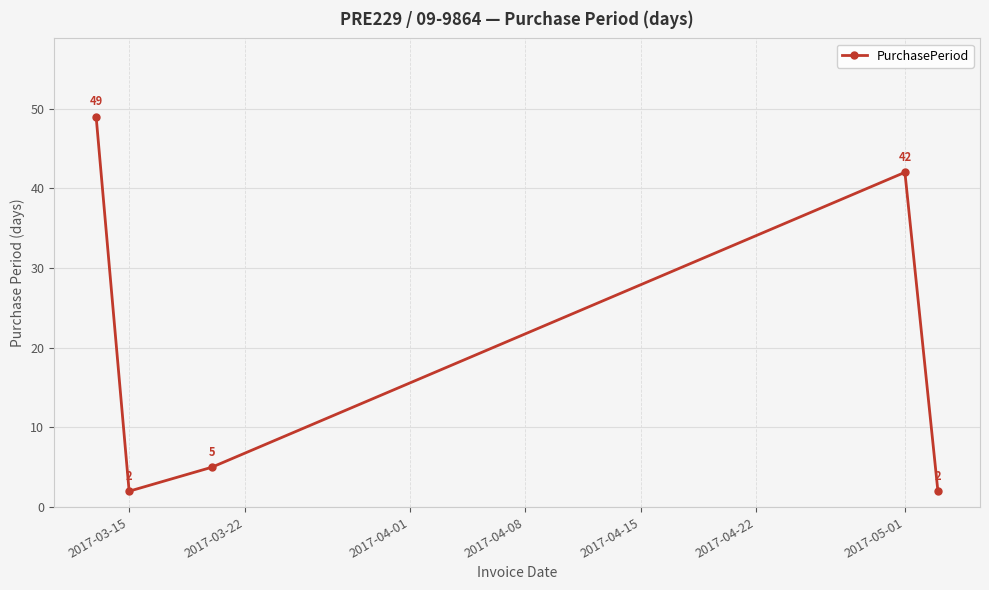

Reading left to right, transcribe all the data shown in this chart.

49	2	5	42	2